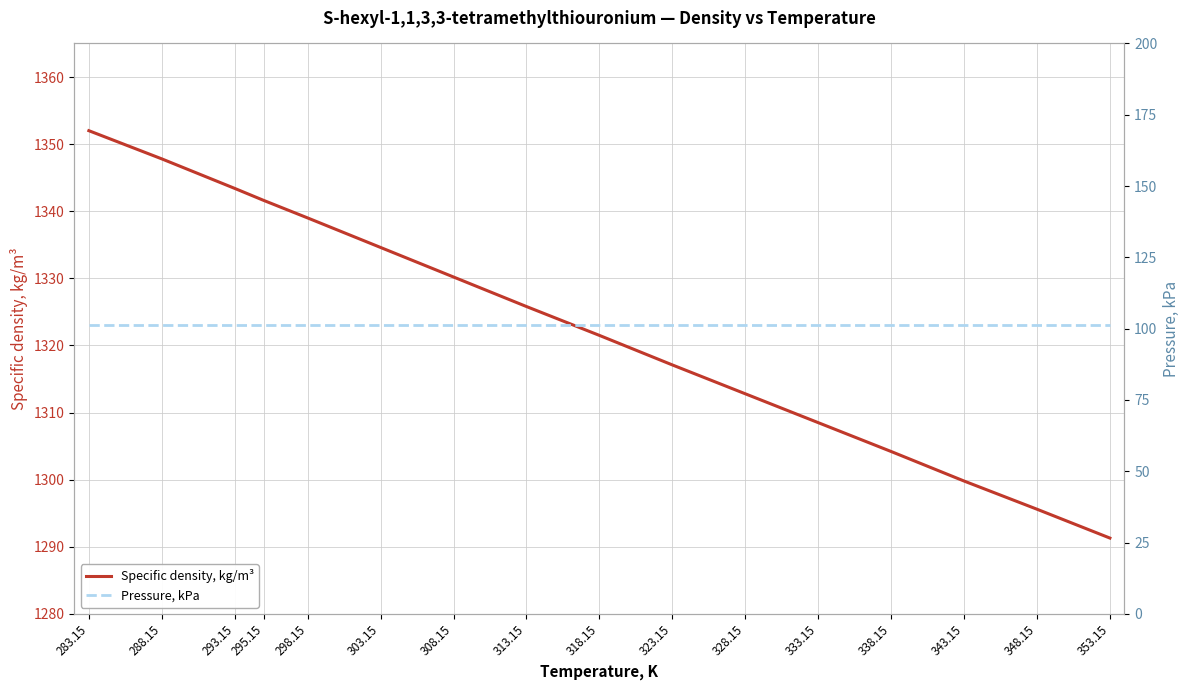

Which series has the widest spread of values?

Specific density, kg/m³